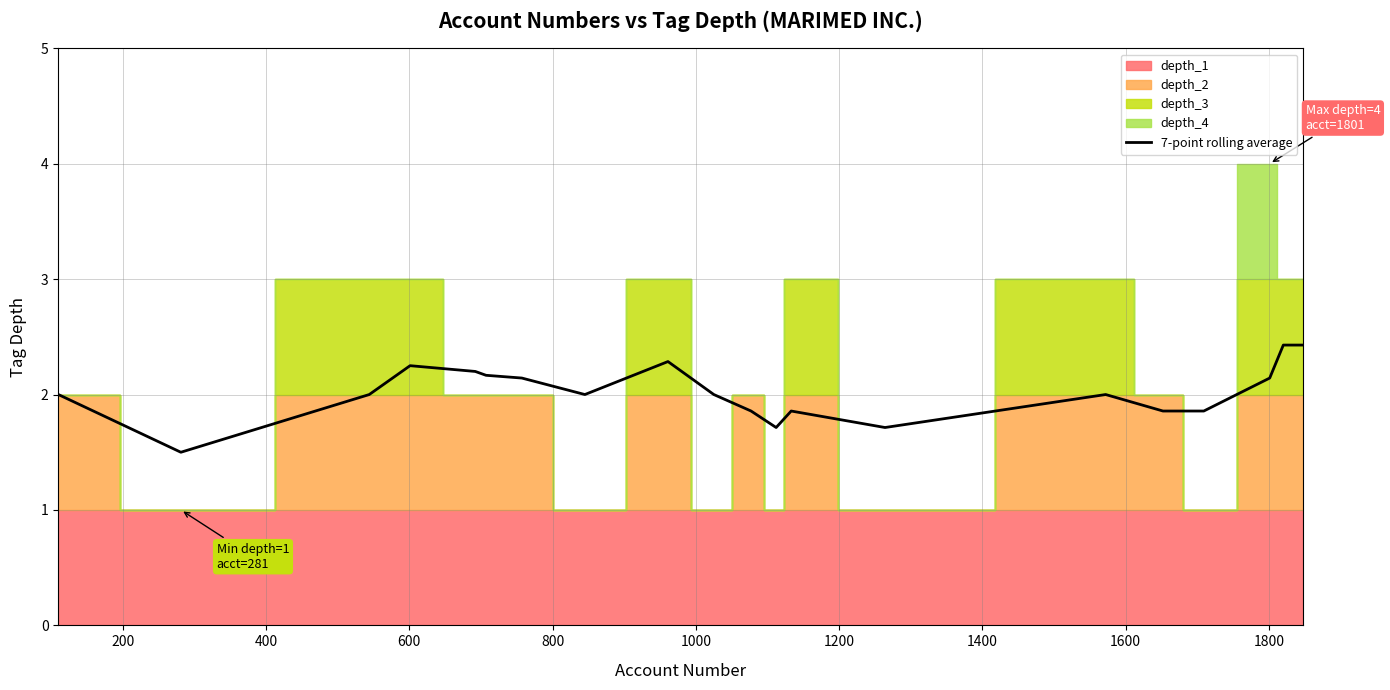

Is it true that the value at 200 is 2.2?

False